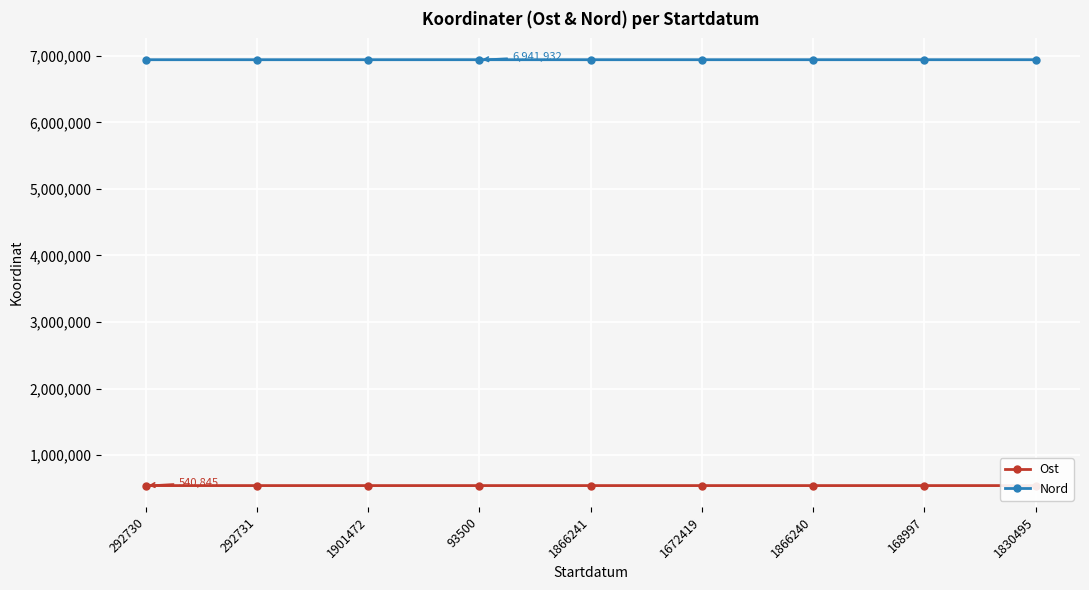

What is the difference between the Ost values at 168997 and 1901472?

14.6